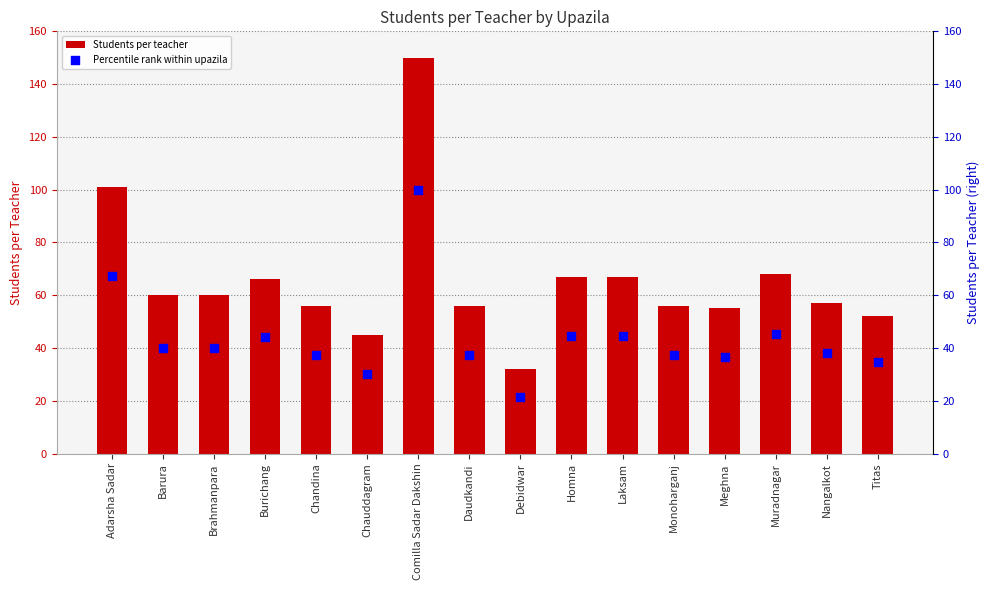

Which series has the largest Y range (max minus min)?

Students per teacher